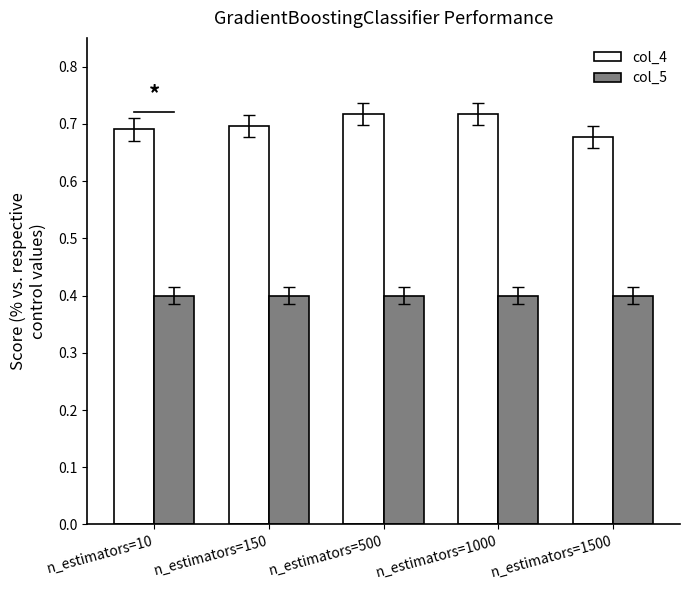

What is the smallest value displayed?

0.4